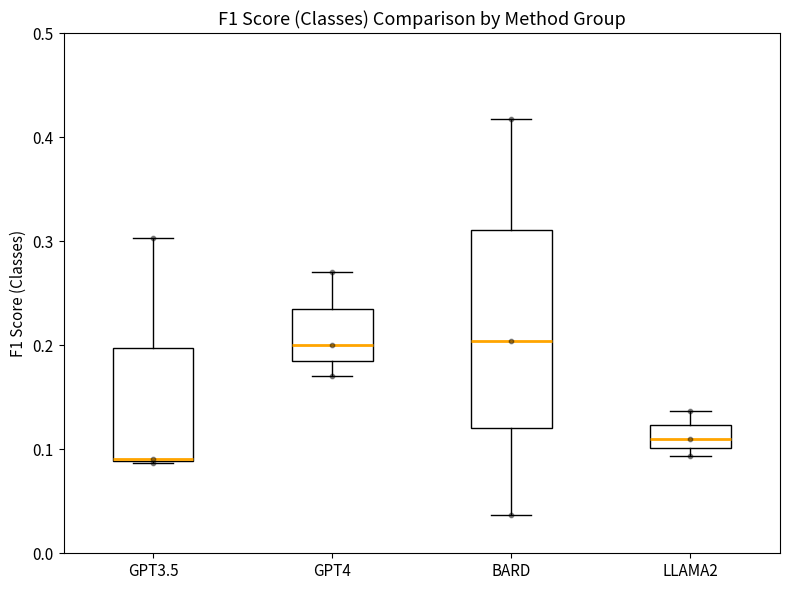

Reading left to right, read every box against the y-axis: the position of its median line, the range the box covers, and the ends of its whiskers. The values are not printed on the chart, so give them approximately, as read against the axis.

GPT3.5: median 0.09 (drawn on the box's lower edge), box 0.09 to 0.20, whiskers 0.09 to 0.30
GPT4: median 0.20, box 0.19 to 0.24, whiskers 0.17 to 0.27
BARD: median 0.20, box 0.12 to 0.31, whiskers 0.04 to 0.42
LLAMA2: median 0.11, box 0.10 to 0.12, whiskers 0.09 to 0.14